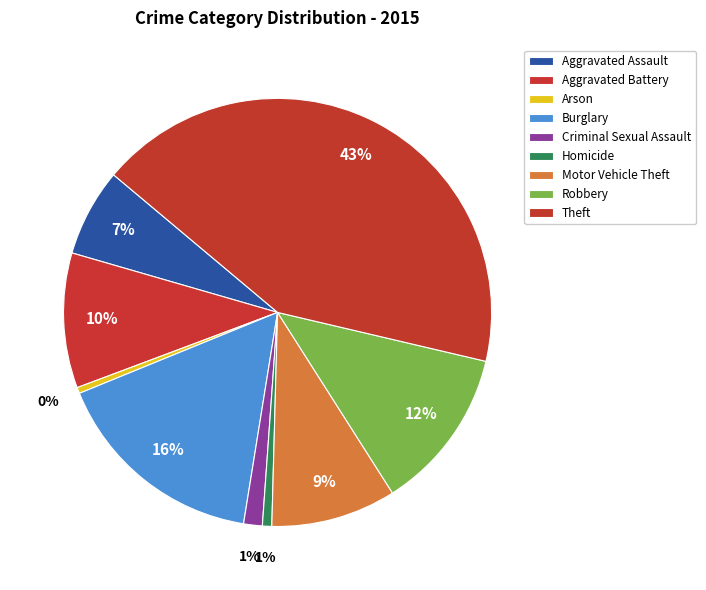

How many segments does this pie chart have?

9